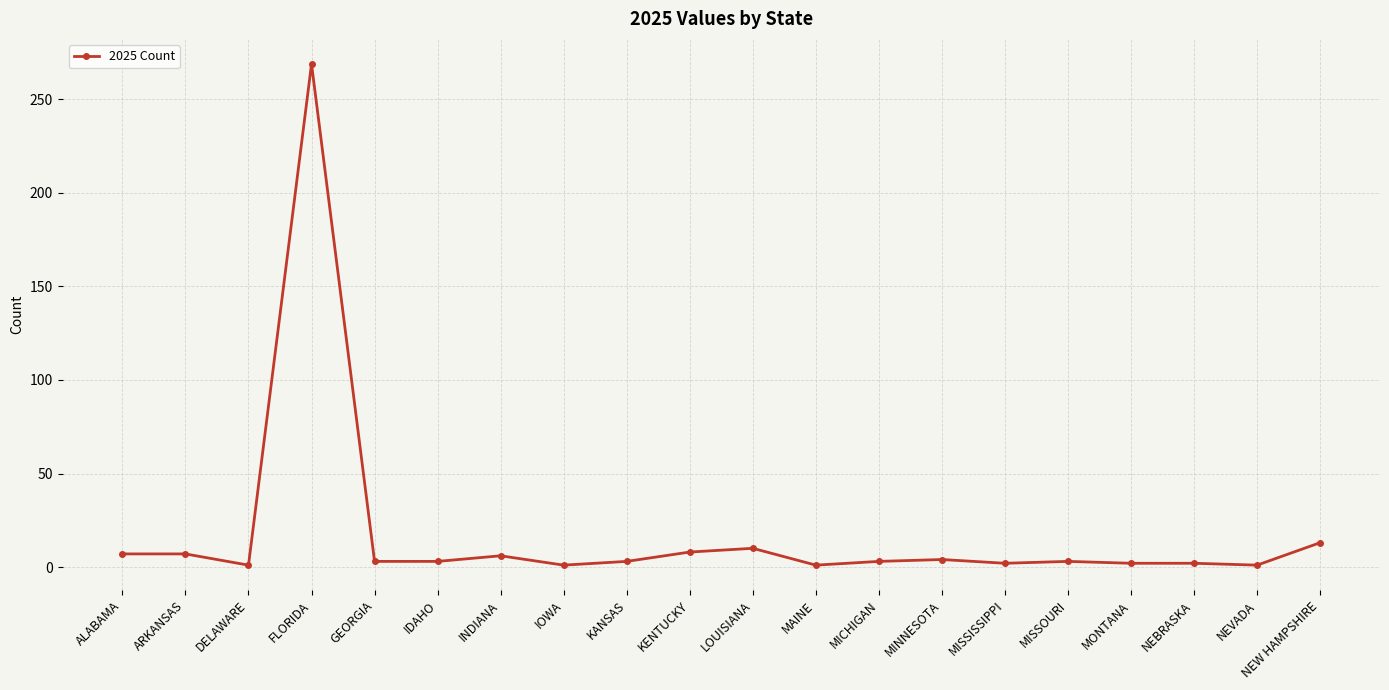

What is the sum of the values at ALABAMA and LOUISIANA?

17